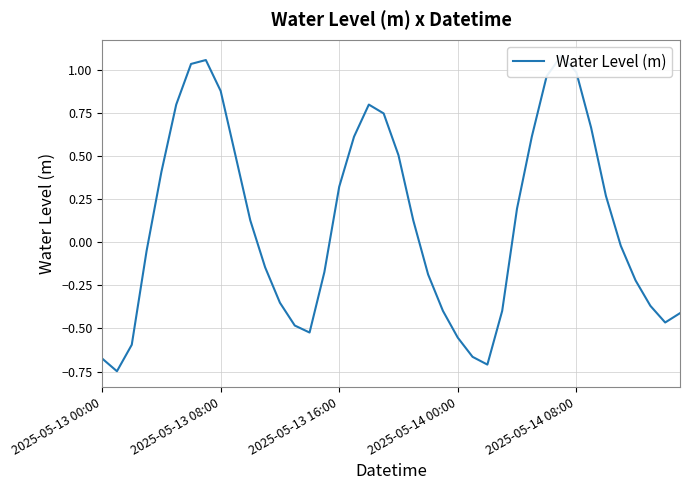

Does the chart display data point markers on the line(s)?

No